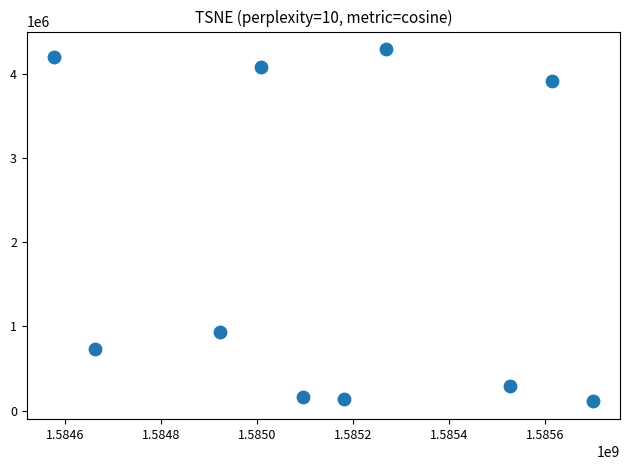

What Y value in the scatter plot is closest to 2199700?

933500